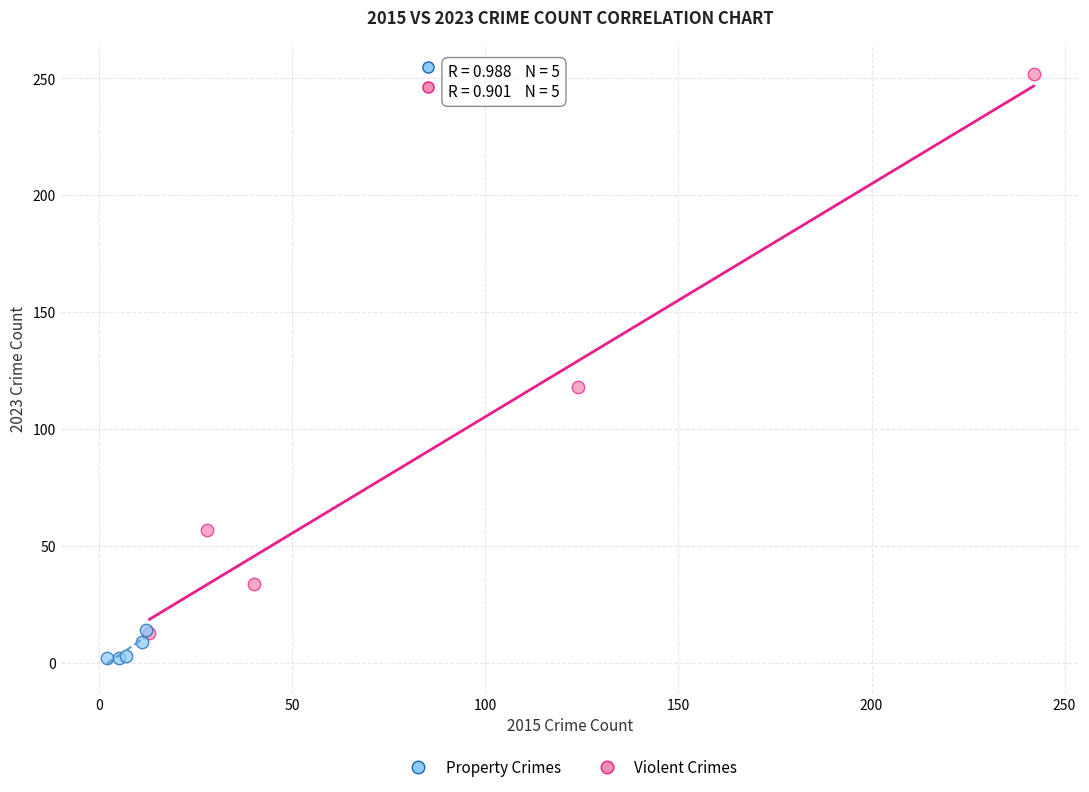

Which series has the widest spread of Y values?

Property Crimes